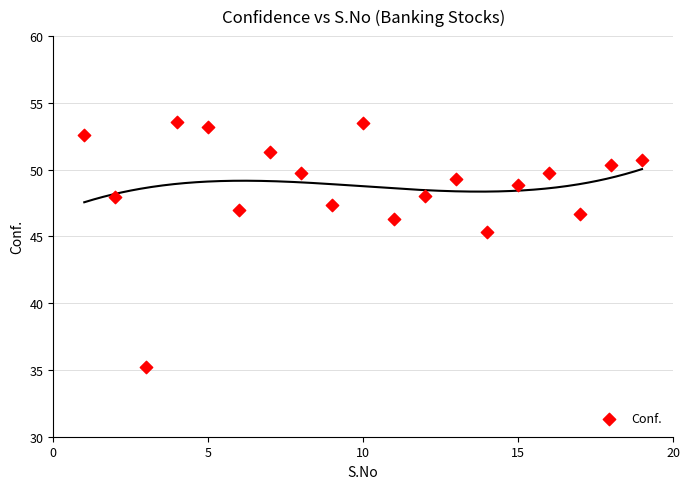

What Y value in the scatter plot is closest to 44?

45.4